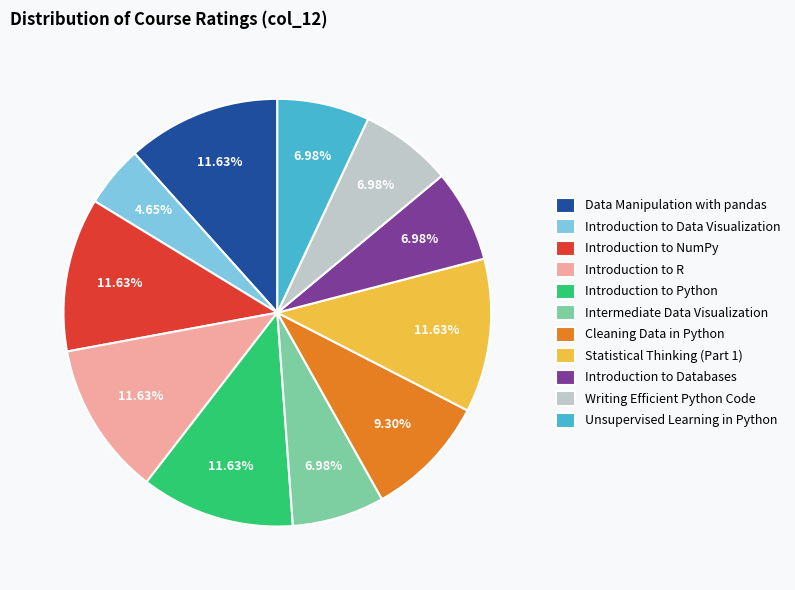

What is the smallest slice in the pie chart?

Introduction to Data Visualization